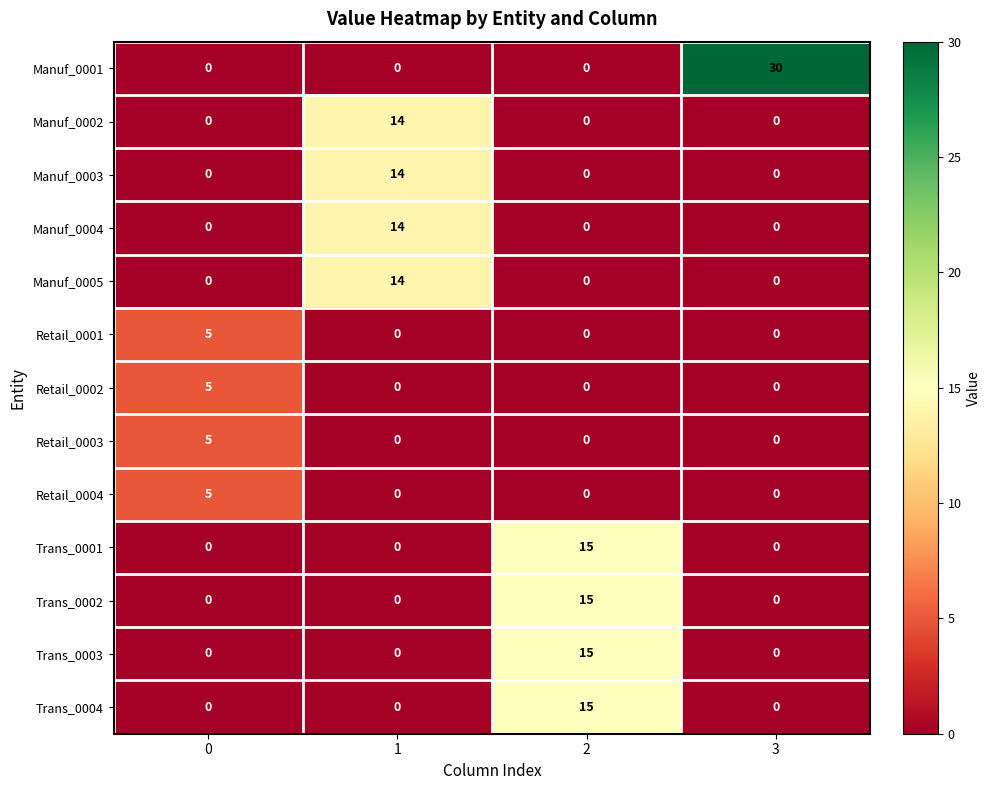

Count the Trans_0003 values in the range 0 to 15.

4